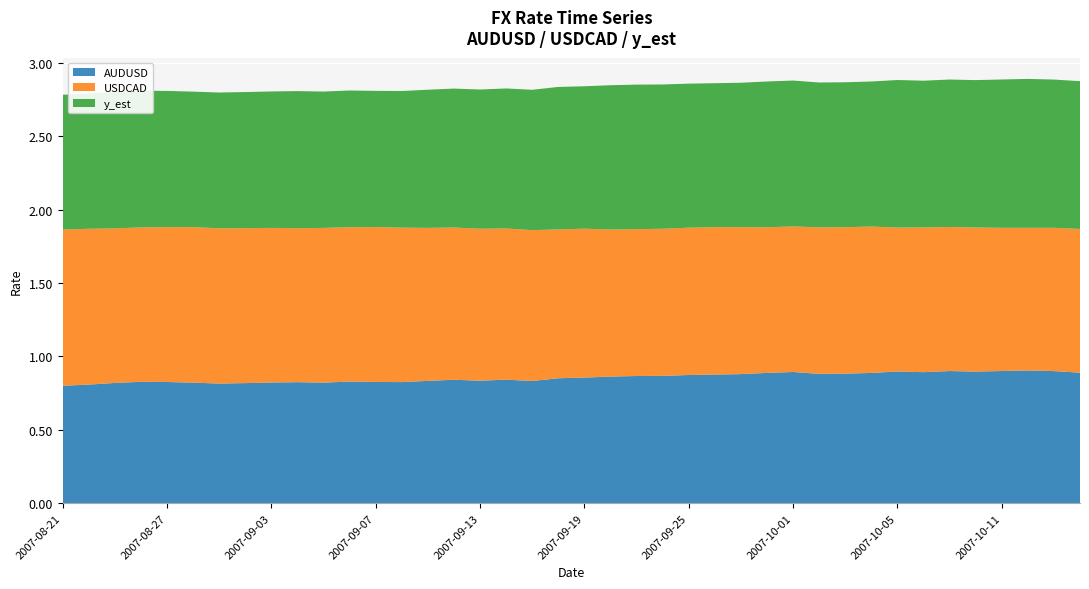

Reading left to right, extract all data points from this chart.

AUDUSD: 2007-08-21=0.8	2007-08-22=0.8	2007-08-23=0.8	2007-08-24=0.8	2007-08-27=0.8	2007-08-29=0.8	2007-08-30=0.8	2007-08-31=0.8	2007-09-03=0.8	2007-09-04=0.8	2007-09-05=0.8	2007-09-06=0.8	2007-09-07=0.8	2007-09-10=0.8	2007-09-11=0.8	2007-09-12=0.8	2007-09-13=0.8	2007-09-14=0.8	2007-09-17=0.8	2007-09-18=0.9	2007-09-19=0.9	2007-09-20=0.9	2007-09-21=0.9	2007-09-24=0.9	2007-09-25=0.9	2007-09-26=0.9	2007-09-27=0.9	2007-09-28=0.9	2007-10-01=0.9	2007-10-02=0.9	2007-10-03=0.9	2007-10-04=0.9	2007-10-05=0.9	2007-10-08=0.9	2007-10-09=0.9	2007-10-10=0.9	2007-10-11=0.9	2007-10-12=0.9	2007-10-15=0.9	2007-10-16=0.9
USDCAD: 2007-08-21=1.1	2007-08-22=1.1	2007-08-23=1.1	2007-08-24=1.1	2007-08-27=1.1	2007-08-29=1.1	2007-08-30=1.1	2007-08-31=1.1	2007-09-03=1.1	2007-09-04=1.0	2007-09-05=1.1	2007-09-06=1.1	2007-09-07=1.1	2007-09-10=1.1	2007-09-11=1.0	2007-09-12=1.0	2007-09-13=1.0	2007-09-14=1.0	2007-09-17=1.0	2007-09-18=1.0	2007-09-19=1.0	2007-09-20=1.0	2007-09-21=1.0	2007-09-24=1.0	2007-09-25=1.0	2007-09-26=1.0	2007-09-27=1.0	2007-09-28=1.0	2007-10-01=1.0	2007-10-02=1.0	2007-10-03=1.0	2007-10-04=1.0	2007-10-05=1.0	2007-10-08=1.0	2007-10-09=1.0	2007-10-10=1.0	2007-10-11=1.0	2007-10-12=1.0	2007-10-15=1.0	2007-10-16=1.0
y_est: 2007-08-21=0.9	2007-08-22=0.9	2007-08-23=0.9	2007-08-24=0.9	2007-08-27=0.9	2007-08-29=0.9	2007-08-30=0.9	2007-08-31=0.9	2007-09-03=0.9	2007-09-04=0.9	2007-09-05=0.9	2007-09-06=0.9	2007-09-07=0.9	2007-09-10=0.9	2007-09-11=0.9	2007-09-12=0.9	2007-09-13=0.9	2007-09-14=1.0	2007-09-17=1.0	2007-09-18=1.0	2007-09-19=1.0	2007-09-20=1.0	2007-09-21=1.0	2007-09-24=1.0	2007-09-25=1.0	2007-09-26=1.0	2007-09-27=1.0	2007-09-28=1.0	2007-10-01=1.0	2007-10-02=1.0	2007-10-03=1.0	2007-10-04=1.0	2007-10-05=1.0	2007-10-08=1.0	2007-10-09=1.0	2007-10-10=1.0	2007-10-11=1.0	2007-10-12=1.0	2007-10-15=1.0	2007-10-16=1.0